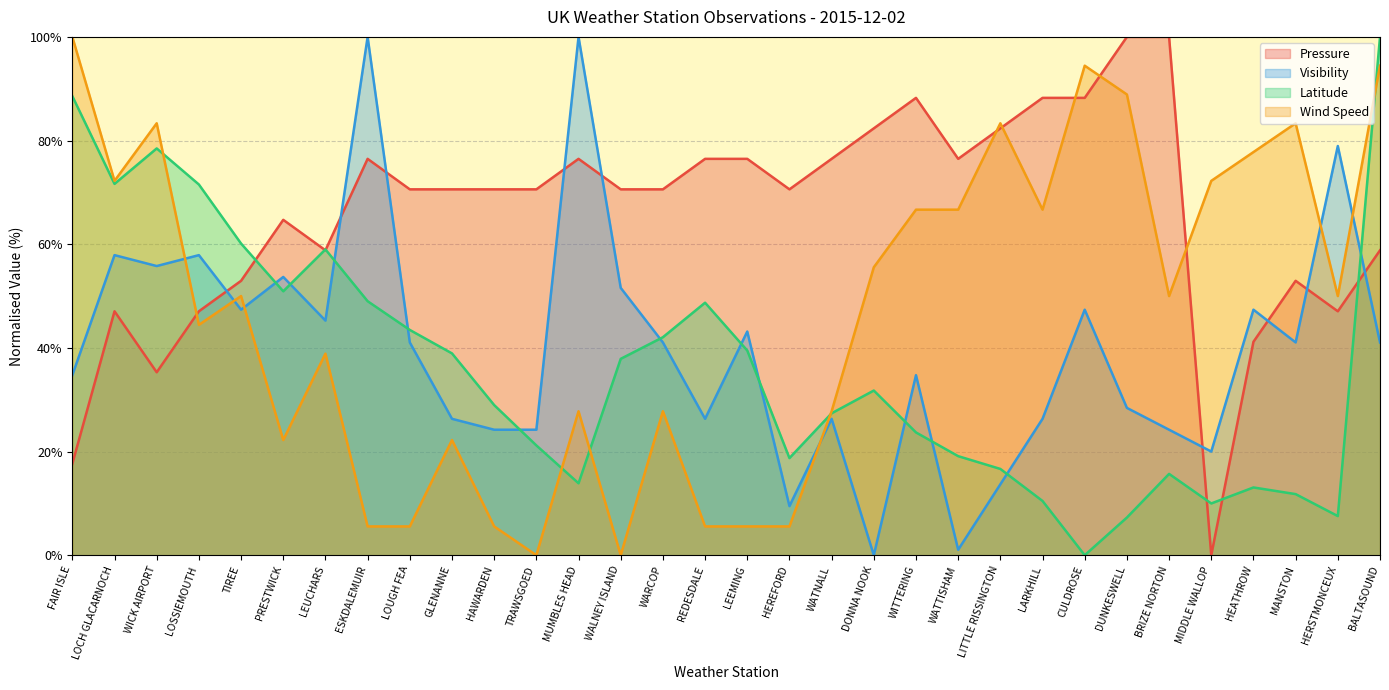

True or false: Visibility and Pressure intersect in this chart.

True